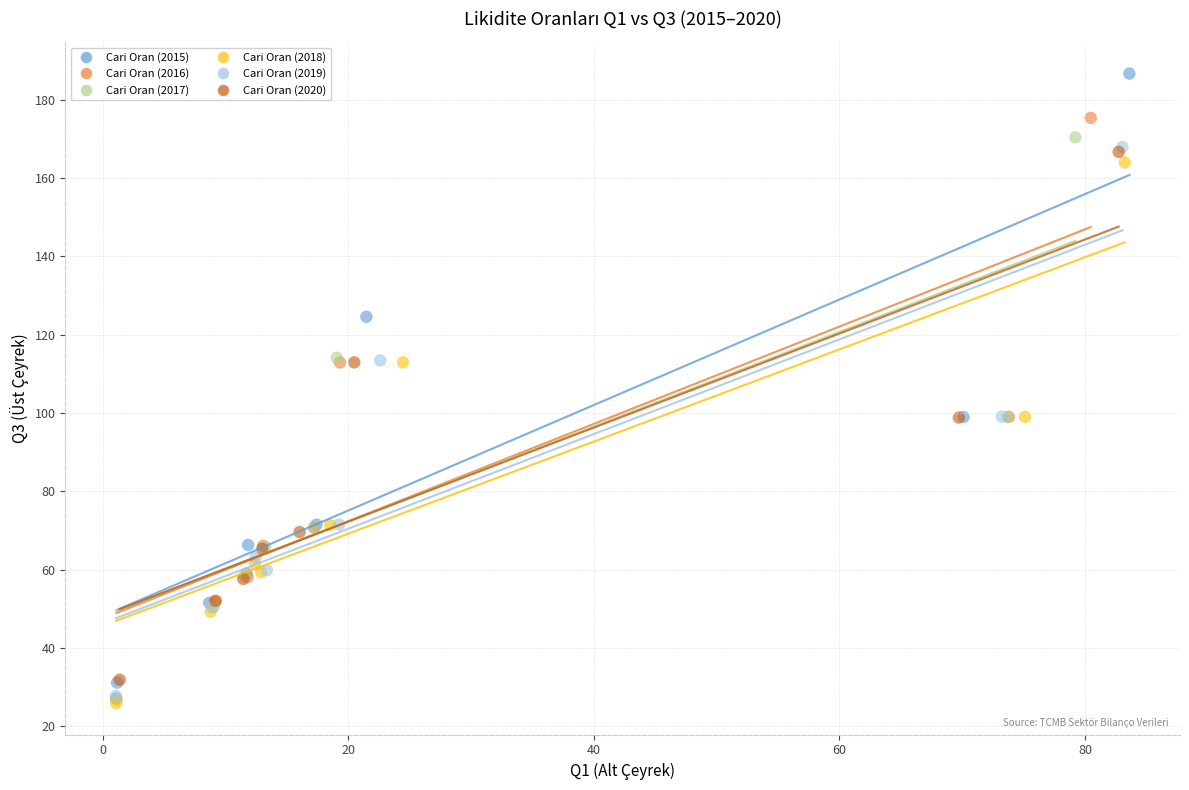

Which series contains the highest Y value?

Cari Oran (2015)